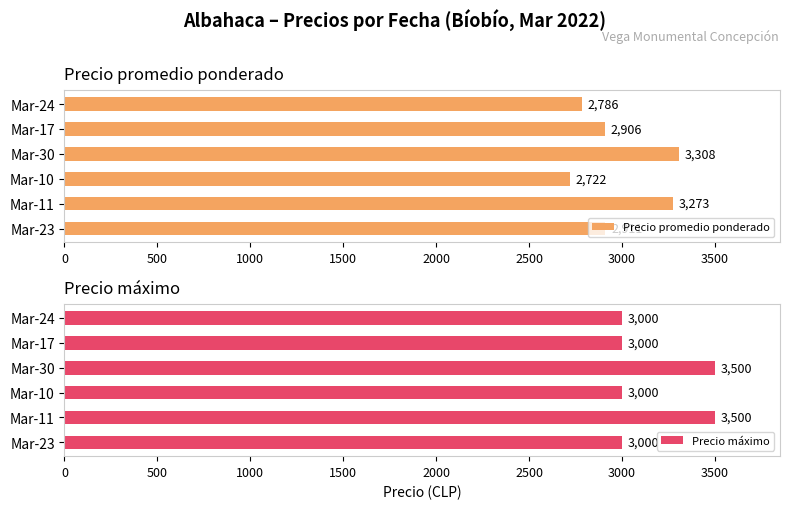

The Precio promedio ponderado series shows 2906 at Mar-17. True or false?

True